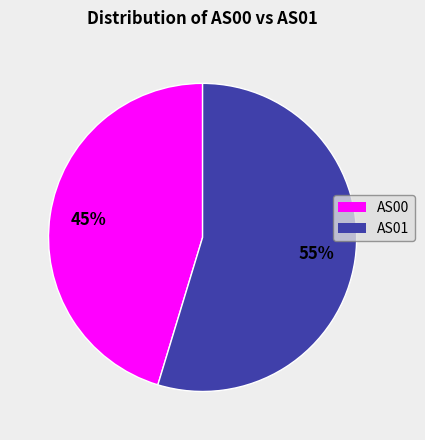

Is there a majority slice in this chart?

Yes